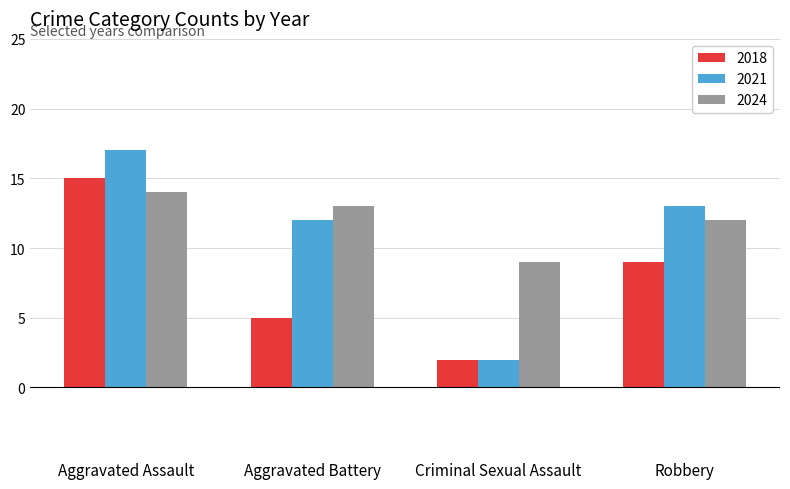

What is the value of the 2018 bar at the 1st from the left?

15